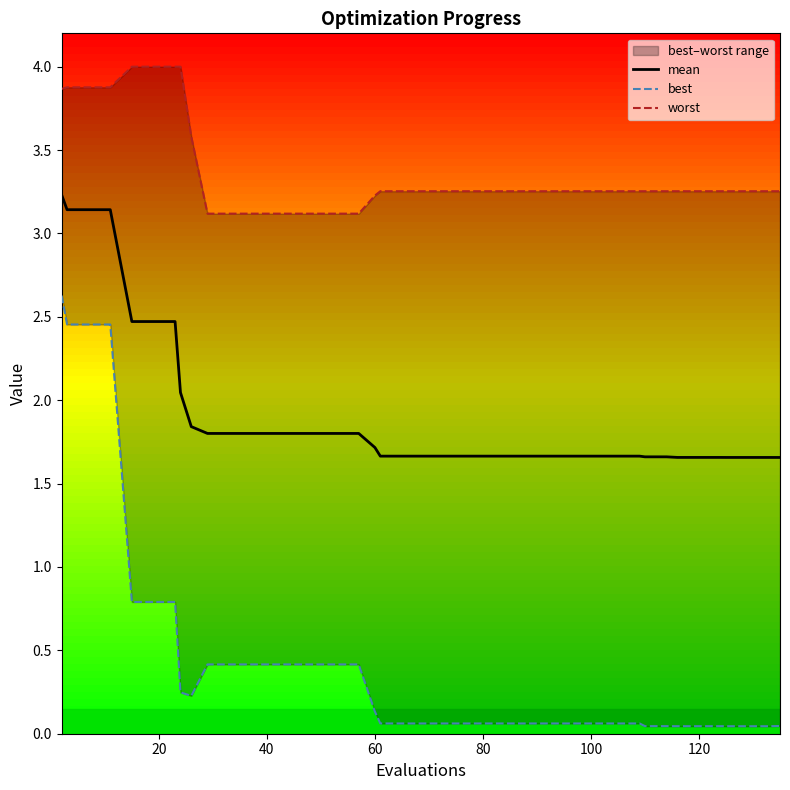

True or false: best and worst cross at least once.

False